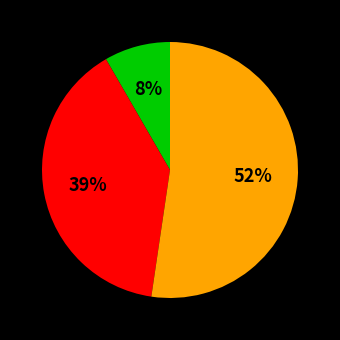

Does any single category account for the majority?

Yes